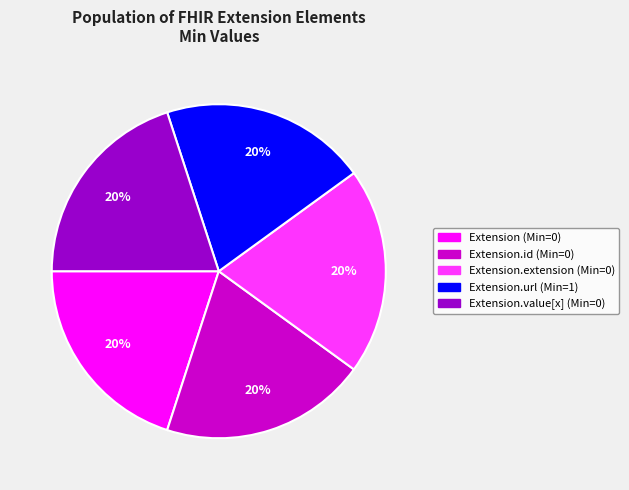

To the nearest percent, what is the average slice percentage?

20%